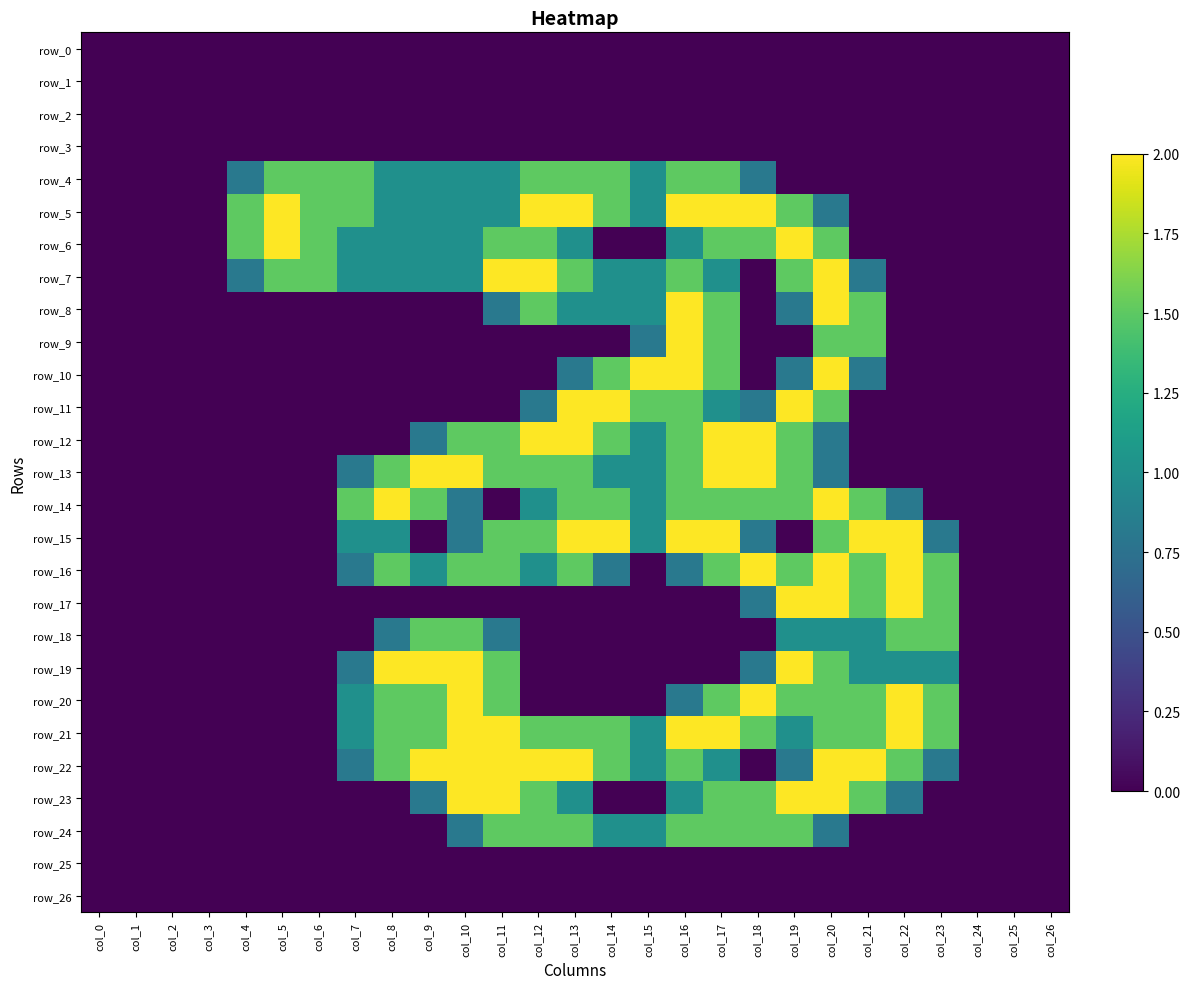

Is it true that row_17 equals 1.3 at col_24?

False